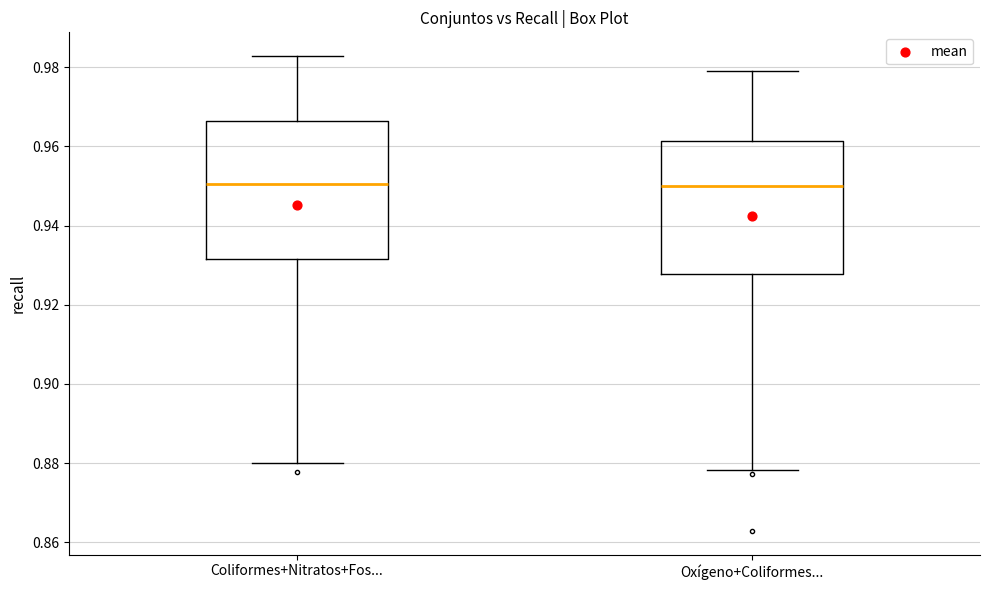

Reading left to right, read every box against the y-axis: the position of its median line, the range the box covers, and the ends of its whiskers. The values are not printed on the chart, so give them approximately, as read against the axis.

Coliformes+Nitratos+Fos...: median 0.950, box 0.932 to 0.966, whiskers 0.880 to 0.982
Oxígeno+Coliformes...: median 0.950, box 0.928 to 0.962, whiskers 0.878 to 0.978